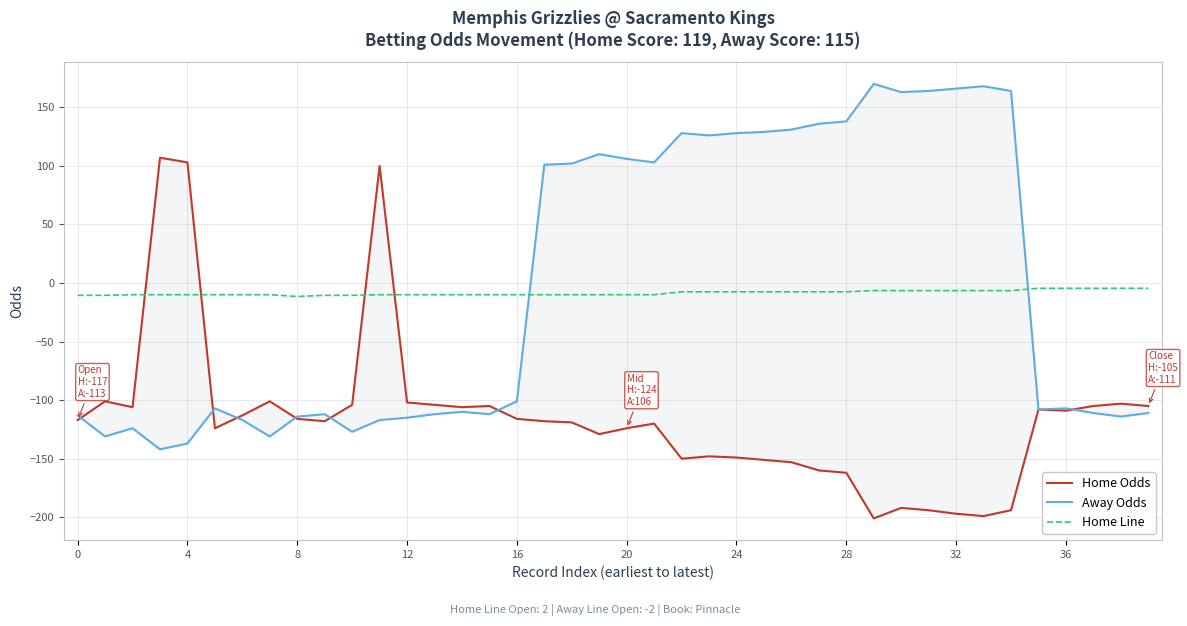

What is the maximum value shown in the chart?

170.0